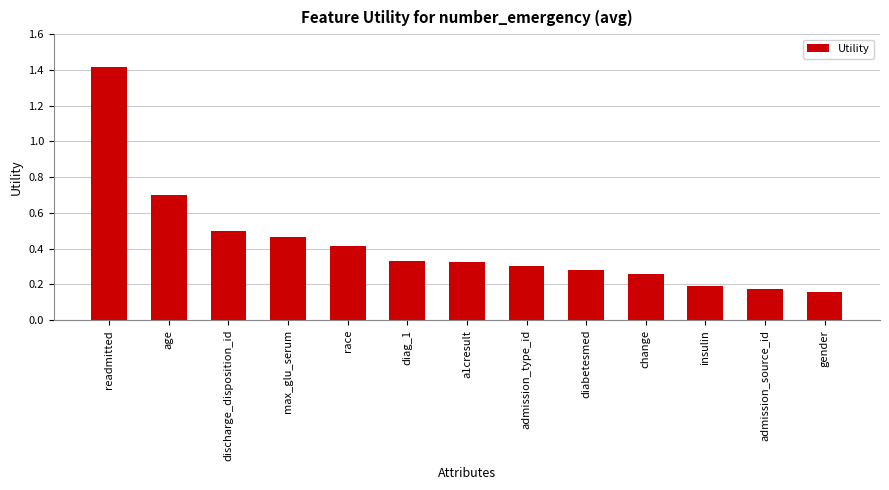

What is the difference between the maximum and minimum values?

1.3